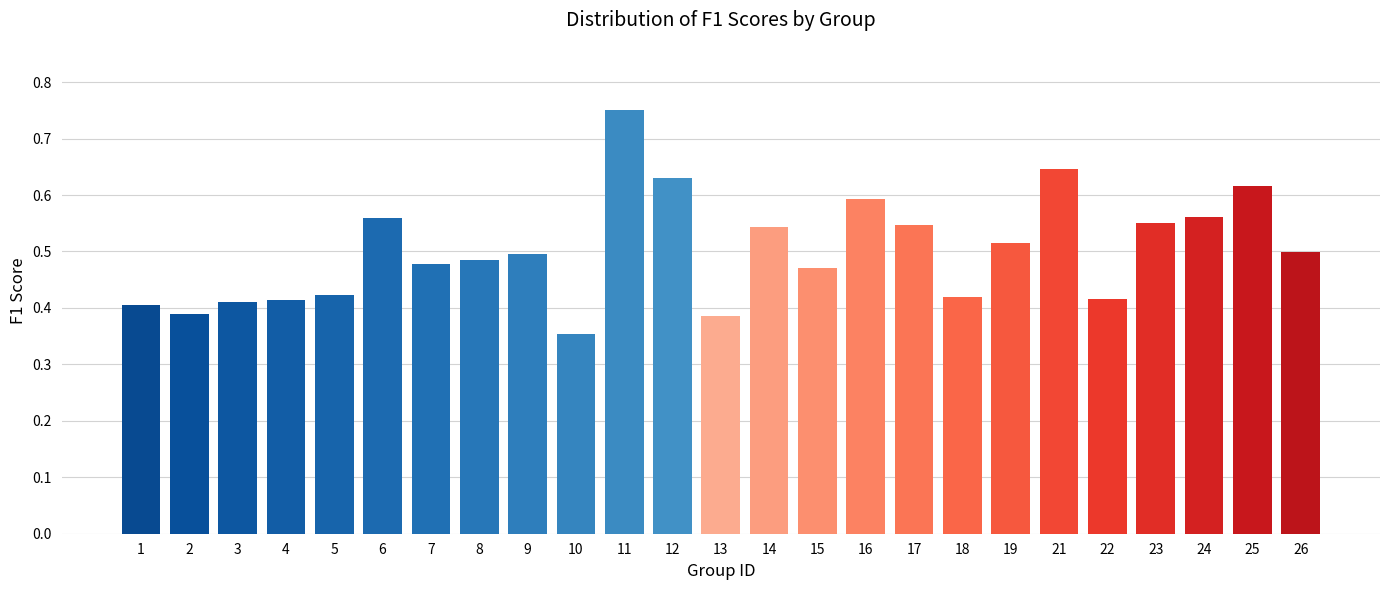

At which category does the chart reach its peak across all series?

11